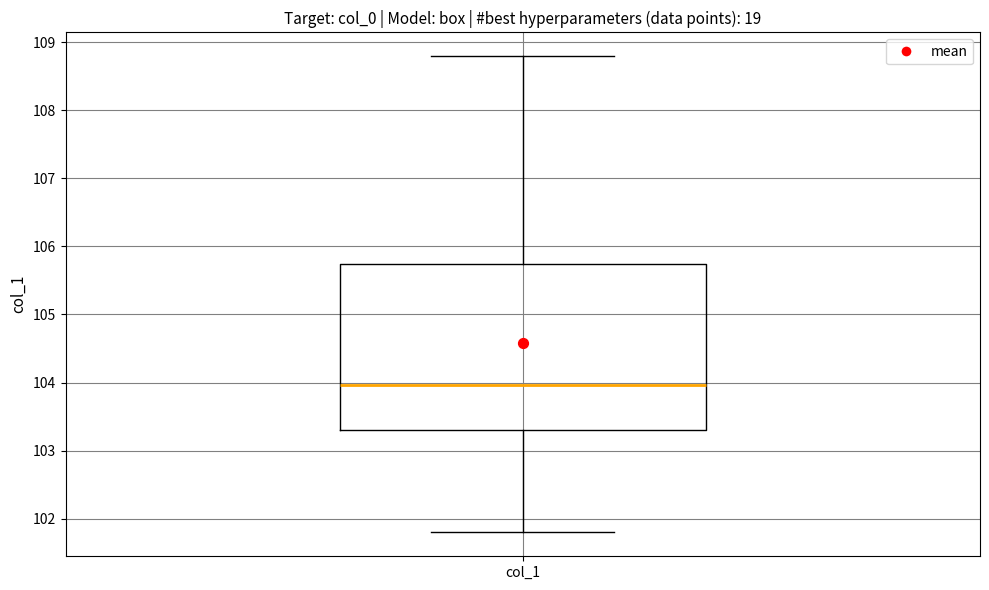

Where does the upper whisker of the box for col_1 end on the y-axis? The values are not printed on the chart, so give them approximately, as read against the axis.

108.8